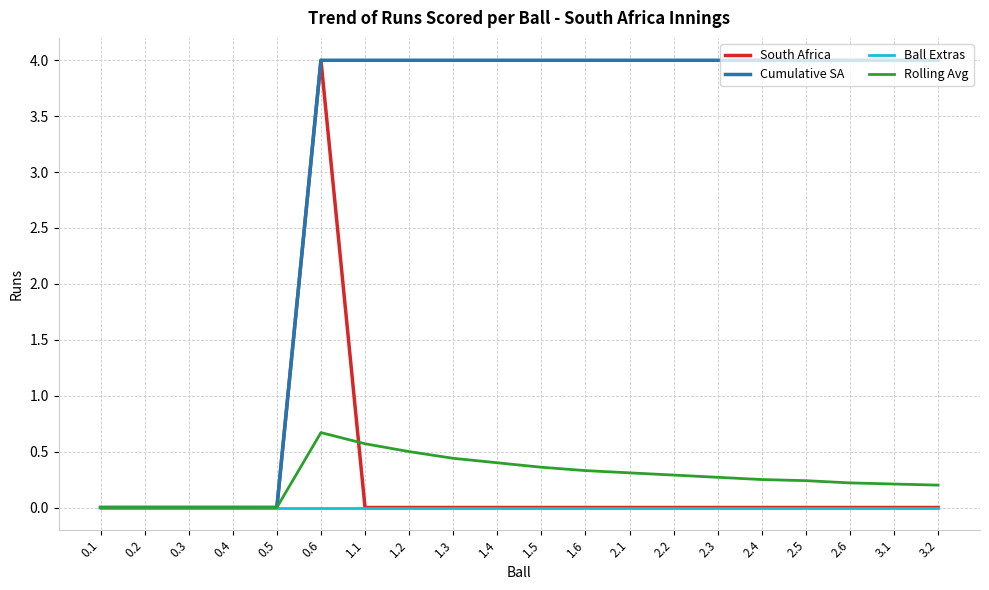

What is the difference between the Cumulative SA values at 0.5 and 2.5?

4.0